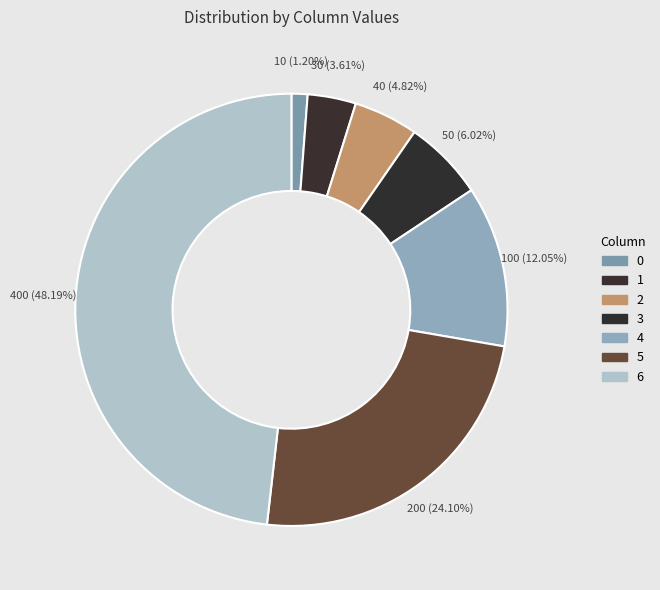

Do 3 and 2 together represent more than half of the pie?

No